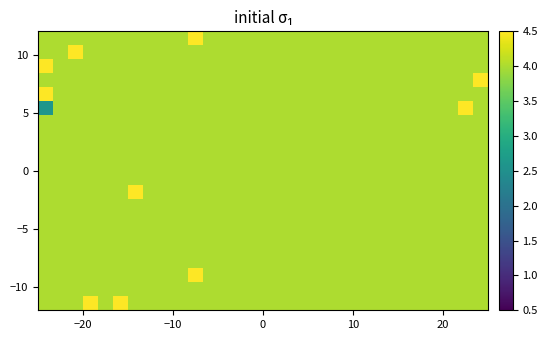

Reading right to left, list all the values displayed in this chart.

row_0: 4.0	4.0	4.0	4.0	4.0	4.0	4.0	4.0	4.0	4.0	4.0	4.0	4.0	4.0	4.0	4.0	4.0	4.0	4.0	4.0	4.0	4.0	4.0	4.0	7.2	4.0	7.8	4.0	4.0	4.0
row_1: 4.0	4.0	4.0	4.0	4.0	4.0	4.0	4.0	4.0	4.0	4.0	4.0	4.0	4.0	4.0	4.0	4.0	4.0	4.0	4.0	4.0	4.0	4.0	4.0	4.0	4.0	4.0	4.0	4.0	4.0
row_2: 4.0	4.0	4.0	4.0	4.0	4.0	4.0	4.0	4.0	4.0	4.0	4.0	4.0	4.0	4.0	4.0	4.0	4.0	4.0	7.8	4.0	4.0	4.0	4.0	4.0	4.0	4.0	4.0	4.0	4.0
row_3: 4.0	4.0	4.0	4.0	4.0	4.0	4.0	4.0	4.0	4.0	4.0	4.0	4.0	4.0	4.0	4.0	4.0	4.0	4.0	4.0	4.0	4.0	4.0	4.0	4.0	4.0	4.0	4.0	4.0	4.0
row_4: 4.0	4.0	4.0	4.0	4.0	4.0	4.0	4.0	4.0	4.0	4.0	4.0	4.0	4.0	4.0	4.0	4.0	4.0	4.0	4.0	4.0	4.0	4.0	4.0	4.0	4.0	4.0	4.0	4.0	4.0
row_5: 4.0	4.0	4.0	4.0	4.0	4.0	4.0	4.0	4.0	4.0	4.0	4.0	4.0	4.0	4.0	4.0	4.0	4.0	4.0	4.0	4.0	4.0	4.0	4.0	4.0	4.0	4.0	4.0	4.0	4.0
row_6: 4.0	4.0	4.0	4.0	4.0	4.0	4.0	4.0	4.0	4.0	4.0	4.0	4.0	4.0	4.0	4.0	4.0	4.0	4.0	4.0	4.0	4.0	4.0	4.0	4.0	4.0	4.0	4.0	4.0	4.0
row_7: 4.0	4.0	4.0	4.0	4.0	4.0	4.0	4.0	4.0	4.0	4.0	4.0	4.0	4.0	4.0	4.0	4.0	4.0	4.0	4.0	4.0	4.0	4.0	4.0	4.0	4.0	4.0	4.0	4.0	4.0
row_8: 4.0	4.0	4.0	4.0	4.0	4.0	4.0	4.0	4.0	4.0	4.0	4.0	4.0	4.0	4.0	4.0	4.0	4.0	4.0	4.0	4.0	4.0	4.0	7.8	4.0	4.0	4.0	4.0	4.0	4.0
row_9: 4.0	4.0	4.0	4.0	4.0	4.0	4.0	4.0	4.0	4.0	4.0	4.0	4.0	4.0	4.0	4.0	4.0	4.0	4.0	4.0	4.0	4.0	4.0	4.0	4.0	4.0	4.0	4.0	4.0	4.0
row_10: 4.0	4.0	4.0	4.0	4.0	4.0	4.0	4.0	4.0	4.0	4.0	4.0	4.0	4.0	4.0	4.0	4.0	4.0	4.0	4.0	4.0	4.0	4.0	4.0	4.0	4.0	4.0	4.0	4.0	4.0
row_11: 4.0	4.0	4.0	4.0	4.0	4.0	4.0	4.0	4.0	4.0	4.0	4.0	4.0	4.0	4.0	4.0	4.0	4.0	4.0	4.0	4.0	4.0	4.0	4.0	4.0	4.0	4.0	4.0	4.0	4.0
row_12: 4.0	4.0	4.0	4.0	4.0	4.0	4.0	4.0	4.0	4.0	4.0	4.0	4.0	4.0	4.0	4.0	4.0	4.0	4.0	4.0	4.0	4.0	4.0	4.0	4.0	4.0	4.0	4.0	4.0	4.0
row_13: 4.0	4.0	4.0	4.0	4.0	4.0	4.0	4.0	4.0	4.0	4.0	4.0	4.0	4.0	4.0	4.0	4.0	4.0	4.0	4.0	4.0	4.0	4.0	4.0	4.0	4.0	4.0	4.0	4.0	4.0
row_14: 4.0	7.5	4.0	4.0	4.0	4.0	4.0	4.0	4.0	4.0	4.0	4.0	4.0	4.0	4.0	4.0	4.0	4.0	4.0	4.0	4.0	4.0	4.0	4.0	4.0	4.0	4.0	4.0	4.0	2.6
row_15: 4.0	4.0	4.0	4.0	4.0	4.0	4.0	4.0	4.0	4.0	4.0	4.0	4.0	4.0	4.0	4.0	4.0	4.0	4.0	4.0	4.0	4.0	4.0	4.0	4.0	4.0	4.0	4.0	4.0	7.8
row_16: 7.8	4.0	4.0	4.0	4.0	4.0	4.0	4.0	4.0	4.0	4.0	4.0	4.0	4.0	4.0	4.0	4.0	4.0	4.0	4.0	4.0	4.0	4.0	4.0	4.0	4.0	4.0	4.0	4.0	4.0
row_17: 4.0	4.0	4.0	4.0	4.0	4.0	4.0	4.0	4.0	4.0	4.0	4.0	4.0	4.0	4.0	4.0	4.0	4.0	4.0	4.0	4.0	4.0	4.0	4.0	4.0	4.0	4.0	4.0	4.0	7.8
row_18: 4.0	4.0	4.0	4.0	4.0	4.0	4.0	4.0	4.0	4.0	4.0	4.0	4.0	4.0	4.0	4.0	4.0	4.0	4.0	4.0	4.0	4.0	4.0	4.0	4.0	4.0	4.0	7.8	4.0	4.0
row_19: 4.0	4.0	4.0	4.0	4.0	4.0	4.0	4.0	4.0	4.0	4.0	4.0	4.0	4.0	4.0	4.0	4.0	4.0	4.0	7.5	4.0	4.0	4.0	4.0	4.0	4.0	4.0	4.0	4.0	4.0